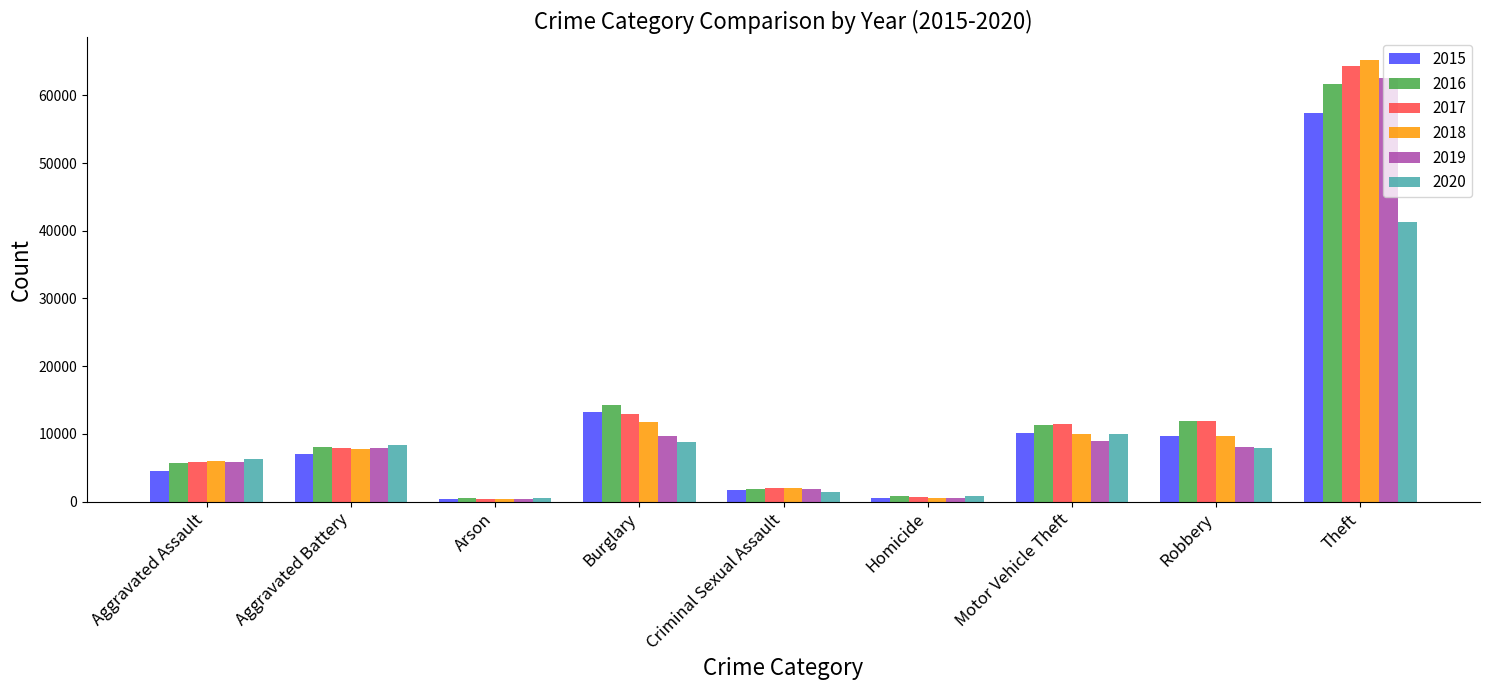

Is it true that 2018 equals 11747 at Burglary?

True